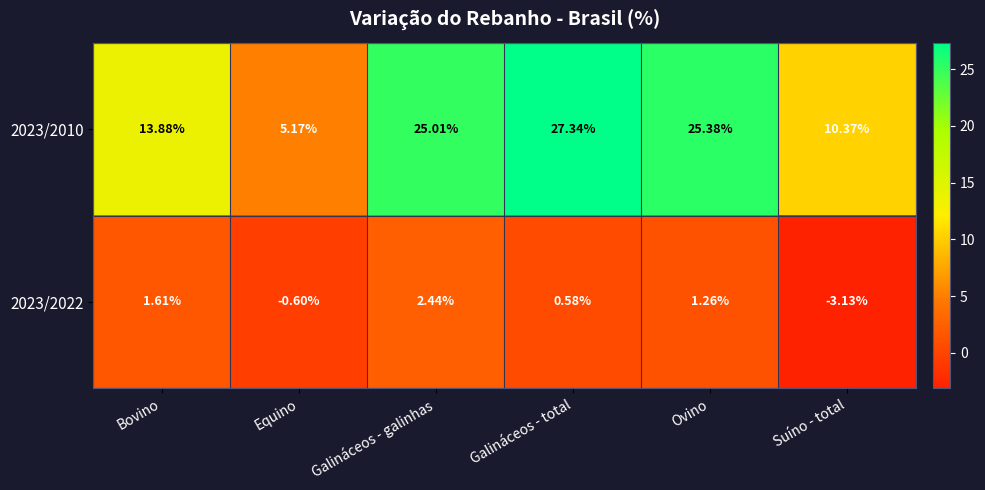

Which series has the largest total across all categories?

2023/2010